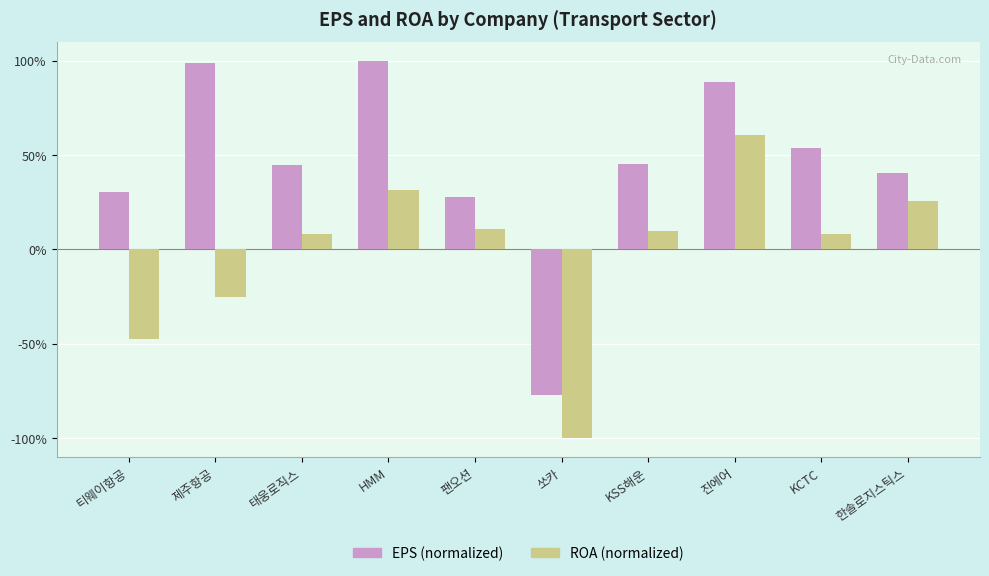

What is the difference between the maximum and minimum values in the EPS (normalized) series?

177.5